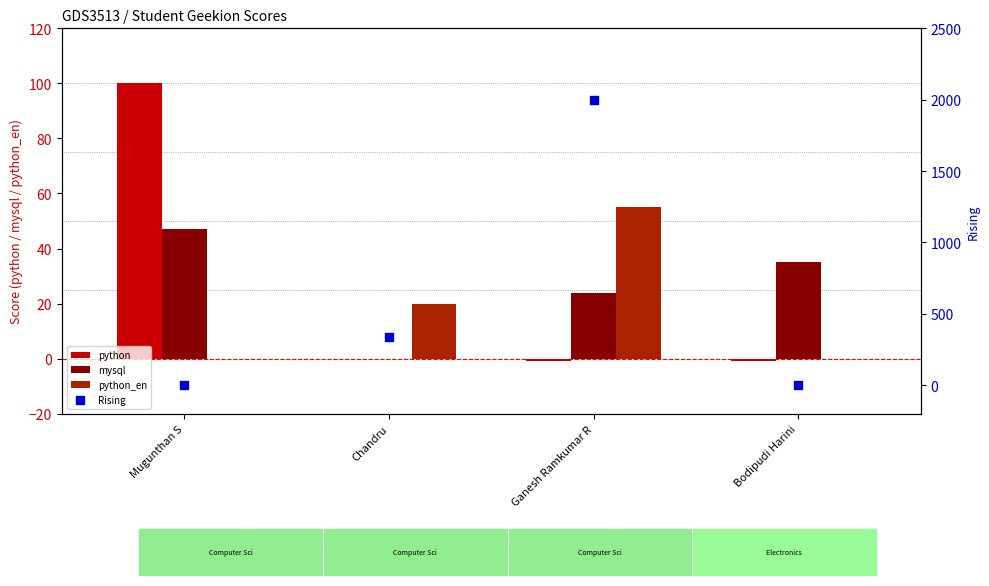

What are all the series names shown in the legend?

python, mysql, python_en, Rising